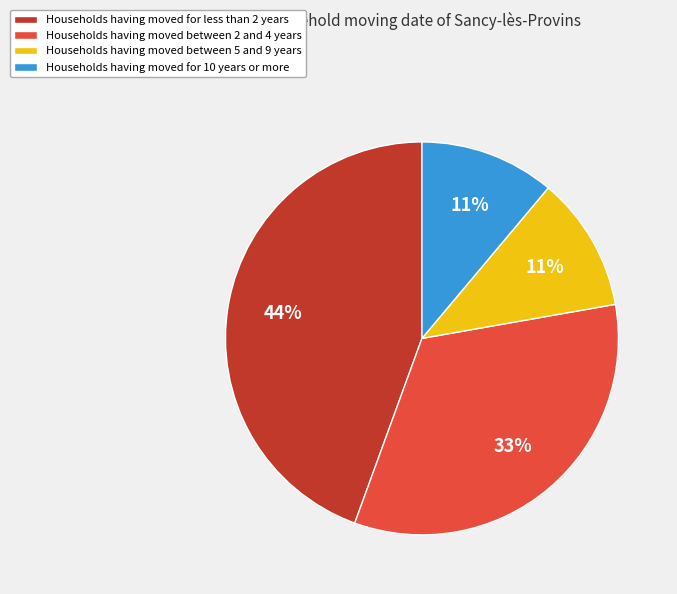

True or false: Households having moved between 2 and 4 years accounts for 47% of the total.

False